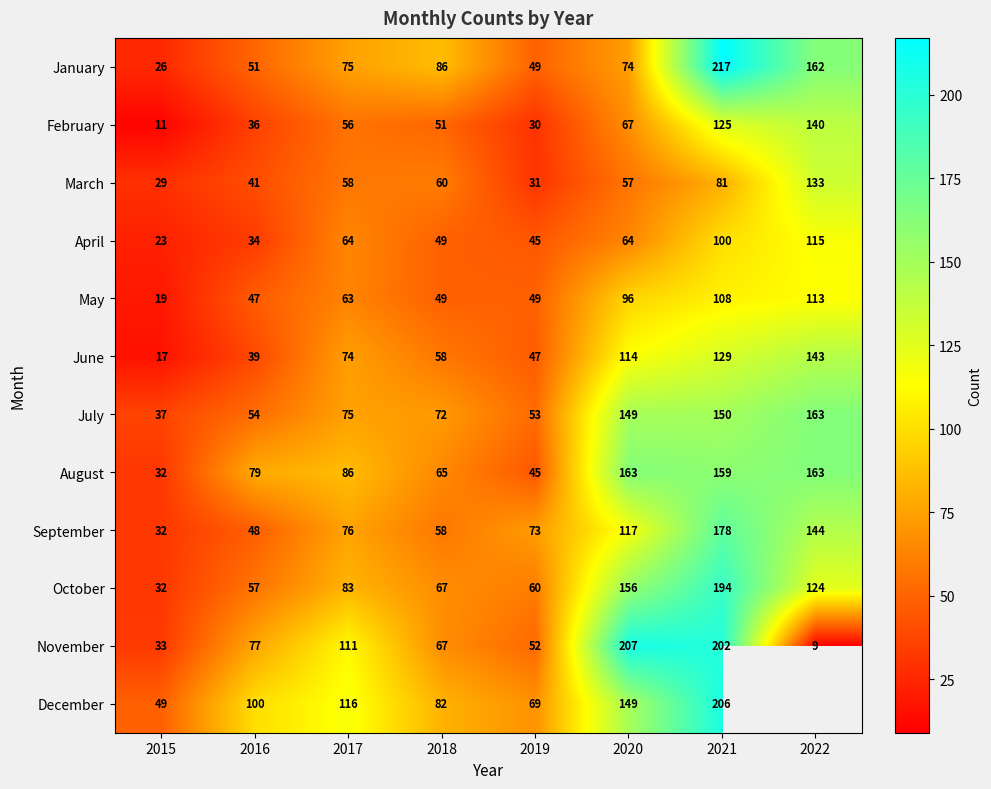

How many data points in February are less than 56?

4